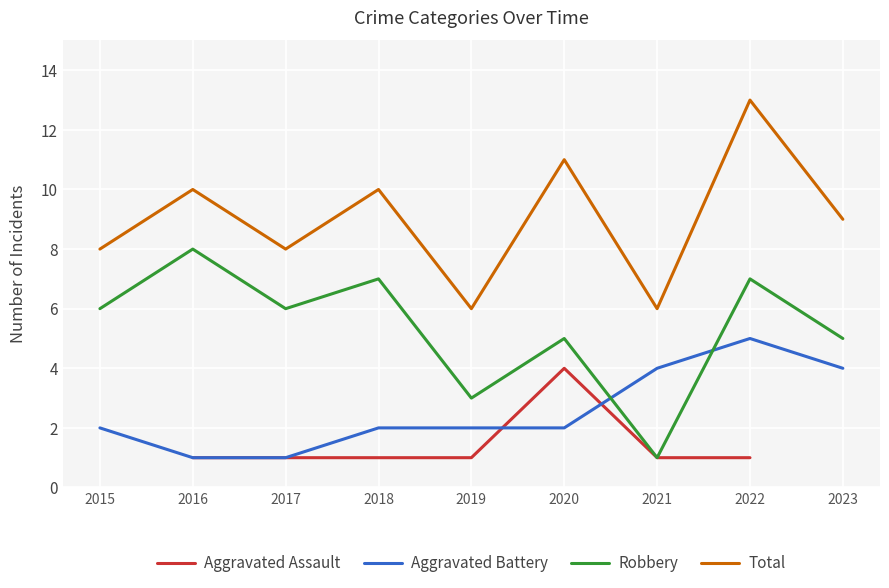

Which category has the lowest value in the Aggravated Assault series?

2015